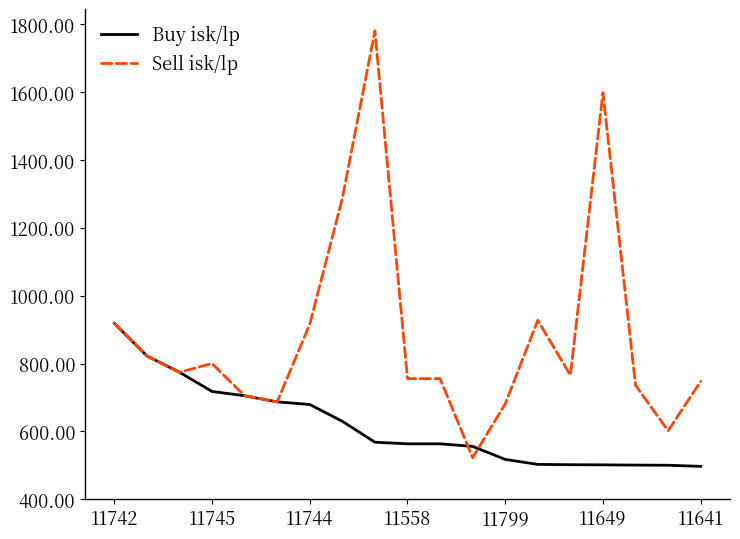

List the series in order of their peak value, highest first.

Sell isk/lp, Buy isk/lp